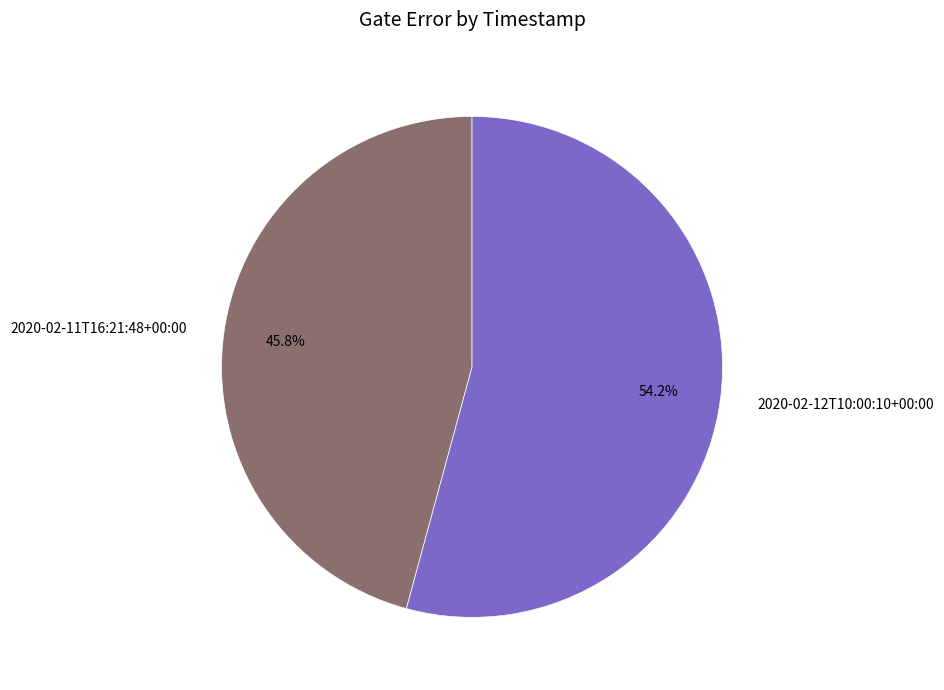

To the nearest percent, what is the average slice percentage?

50%